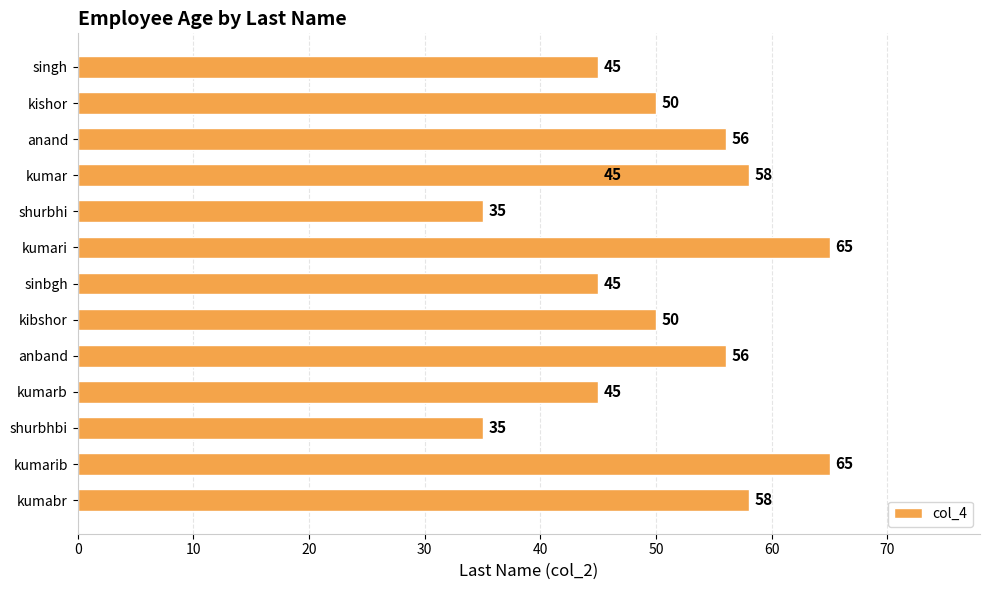

What is the average value?

51